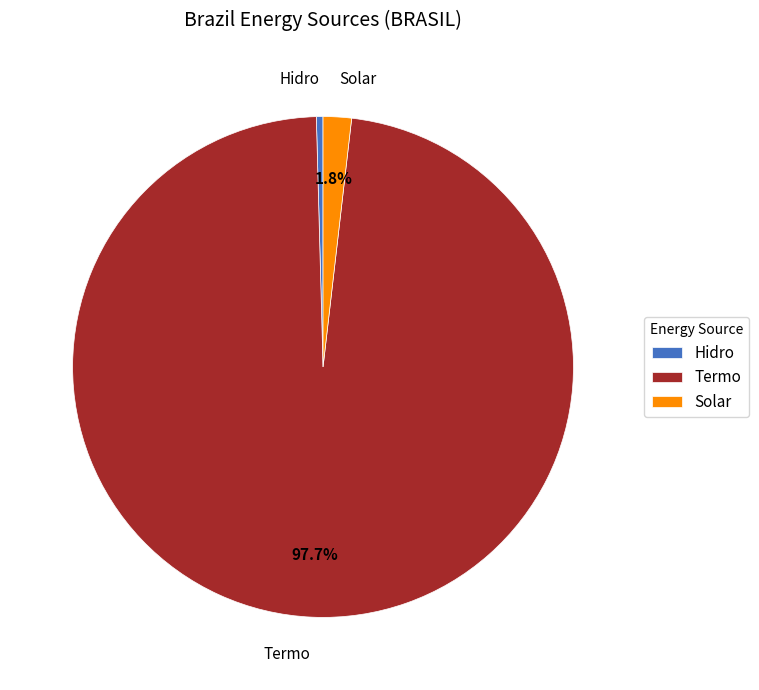

Does Solar account for over 50% of the chart?

No